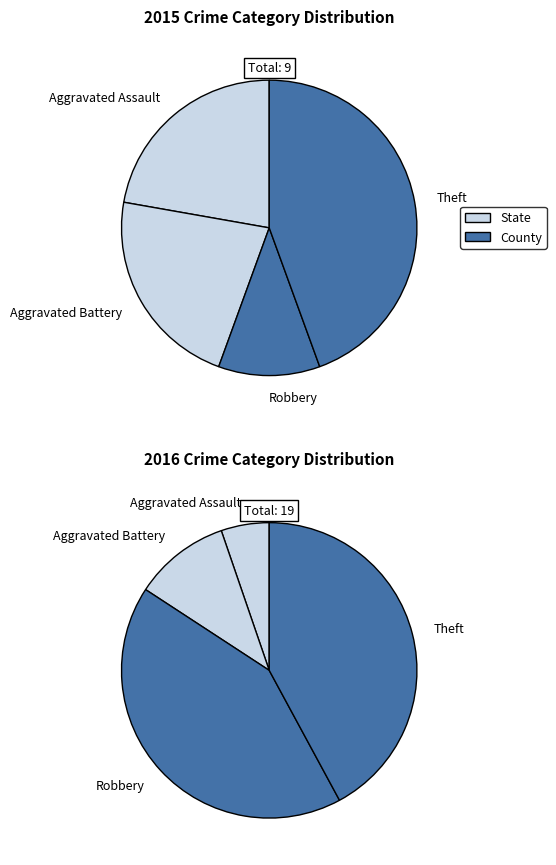

How many slices are in this pie chart?

4